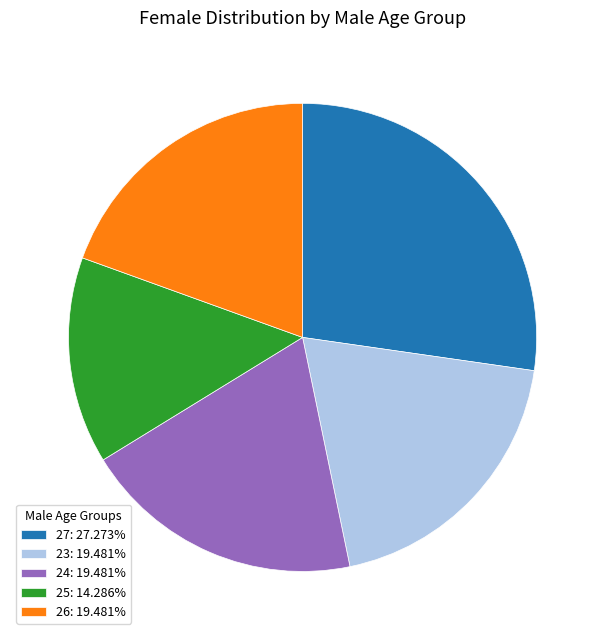

Is the sum of 23: 19.481% and 27: 27.273% greater than half?

No